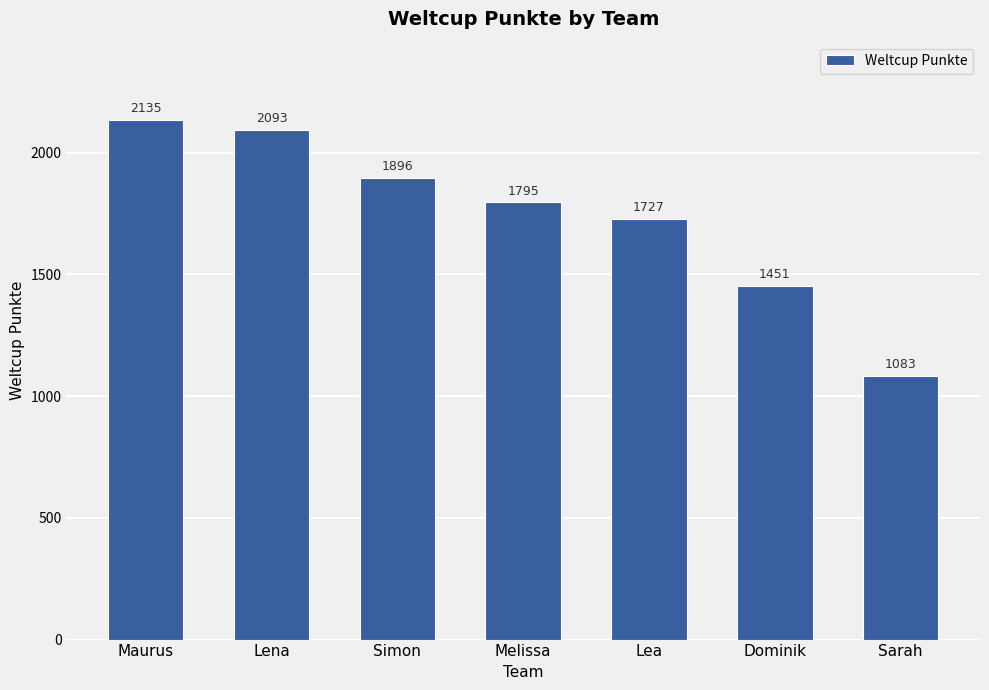

Are the bars grouped side by side (vs. stacked)?

No